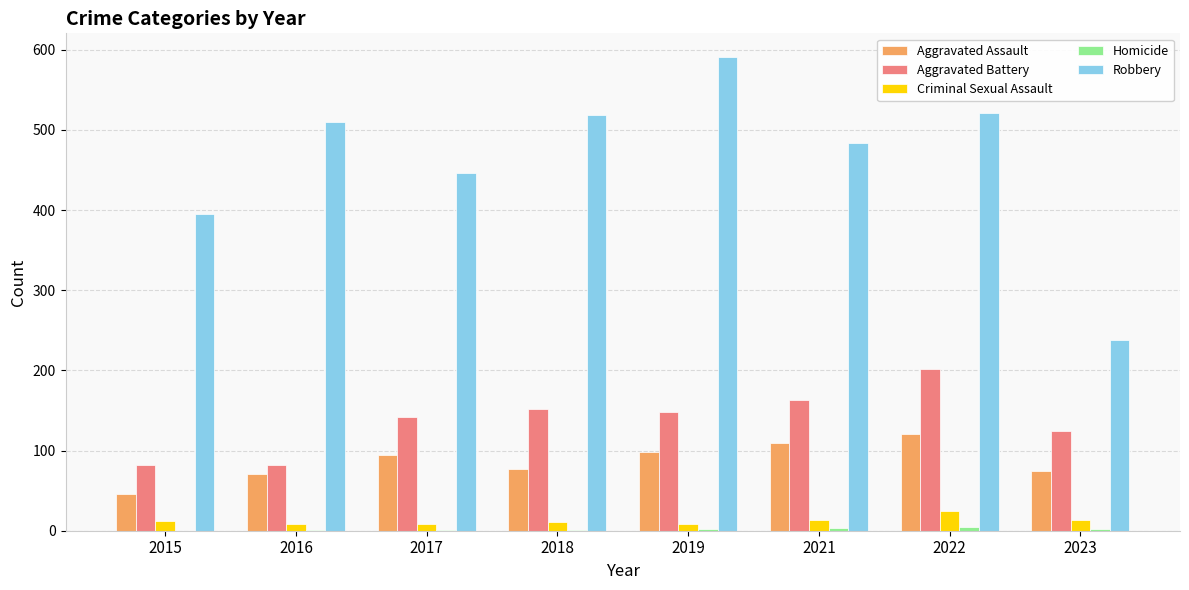

The Robbery series shows 796 at 2019. True or false?

False